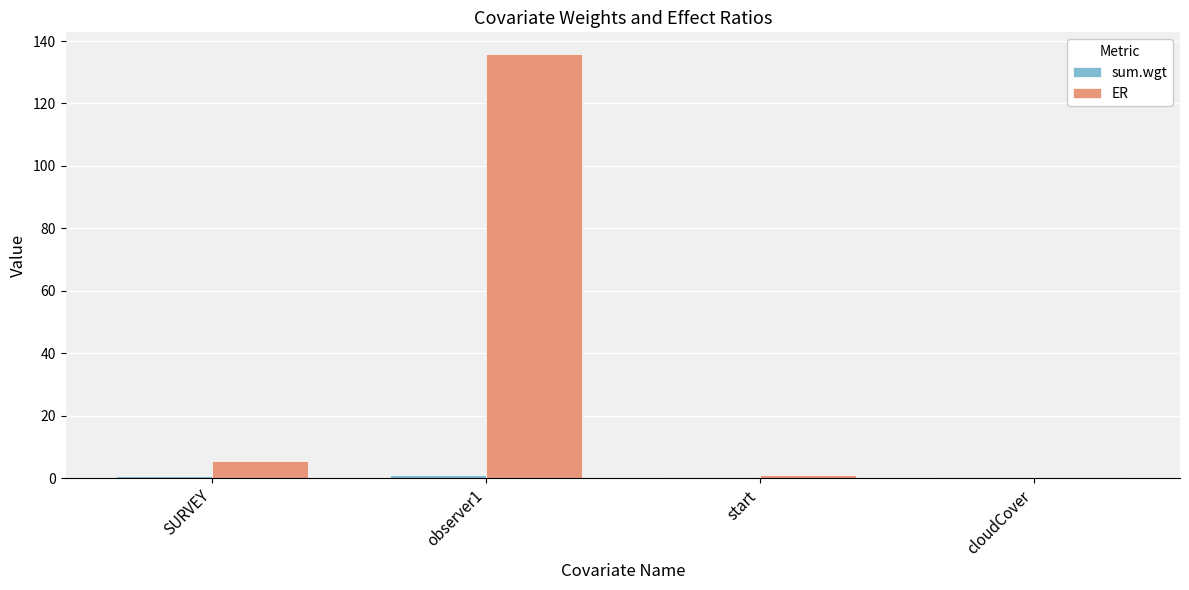

Which series has the widest spread of values?

ER